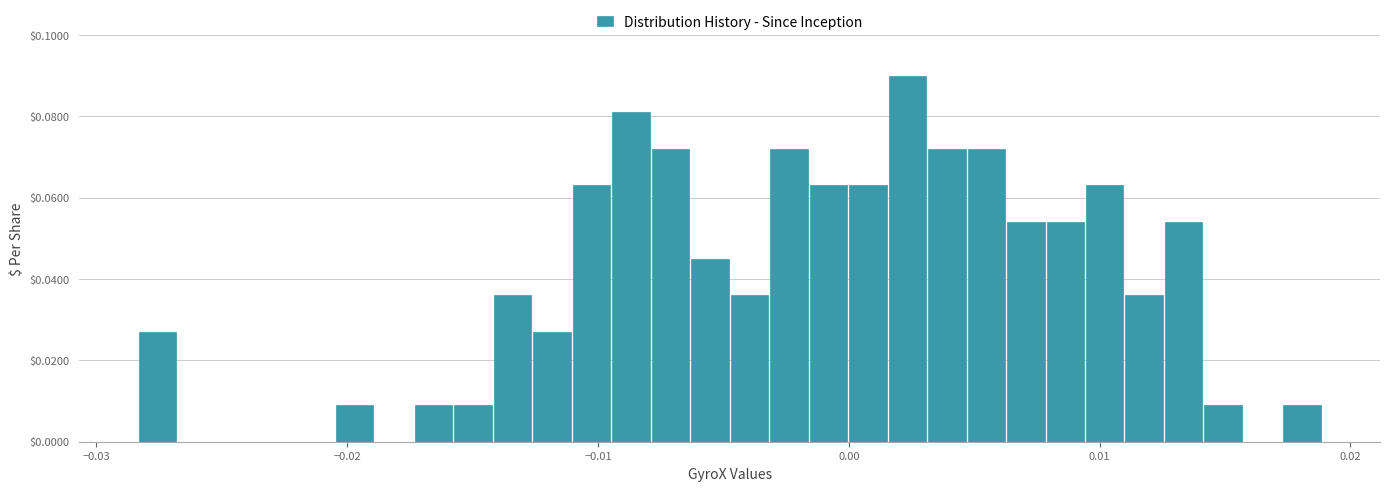

Around what value on the x-axis is the tallest bar? Give the approximate position of its centre, as read against the axis.

0.002